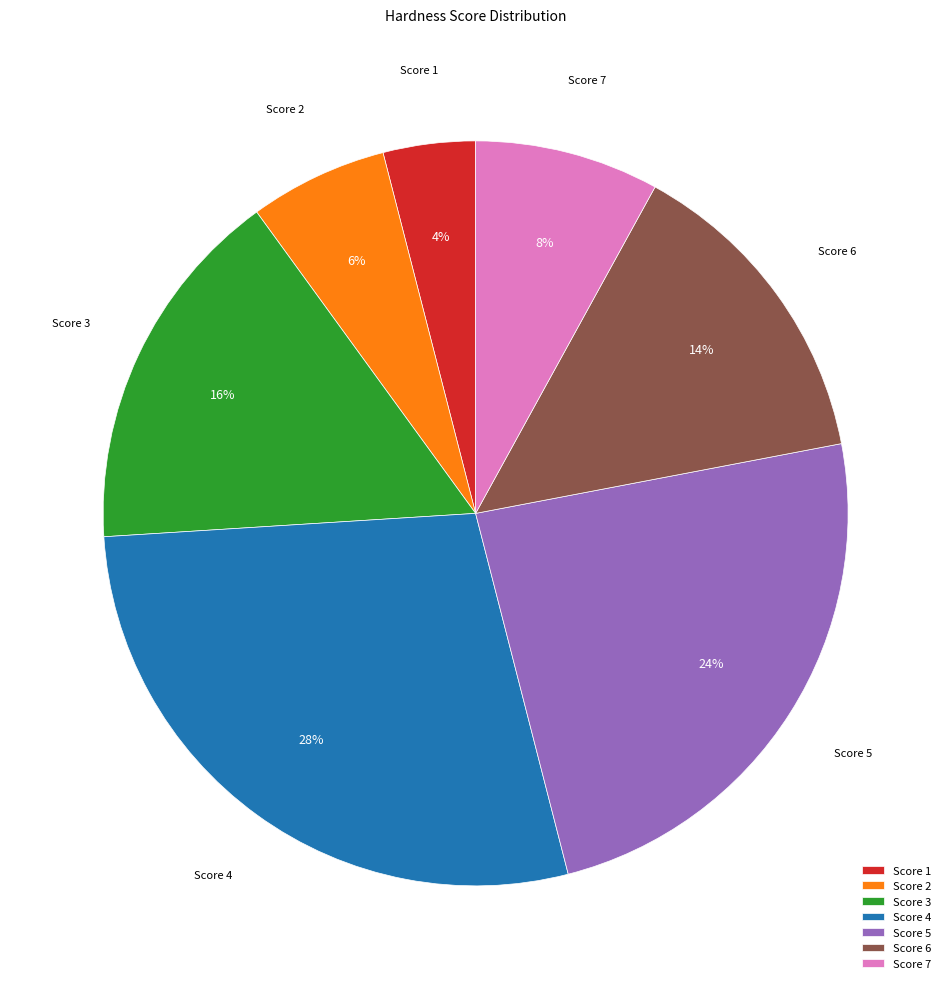

Approximately how many times larger is the value at Score 2 compared to Score 1?

1.5